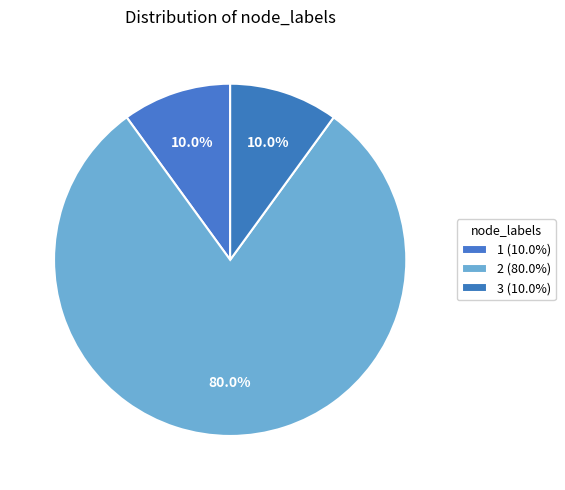

How many slices are in this pie chart?

3